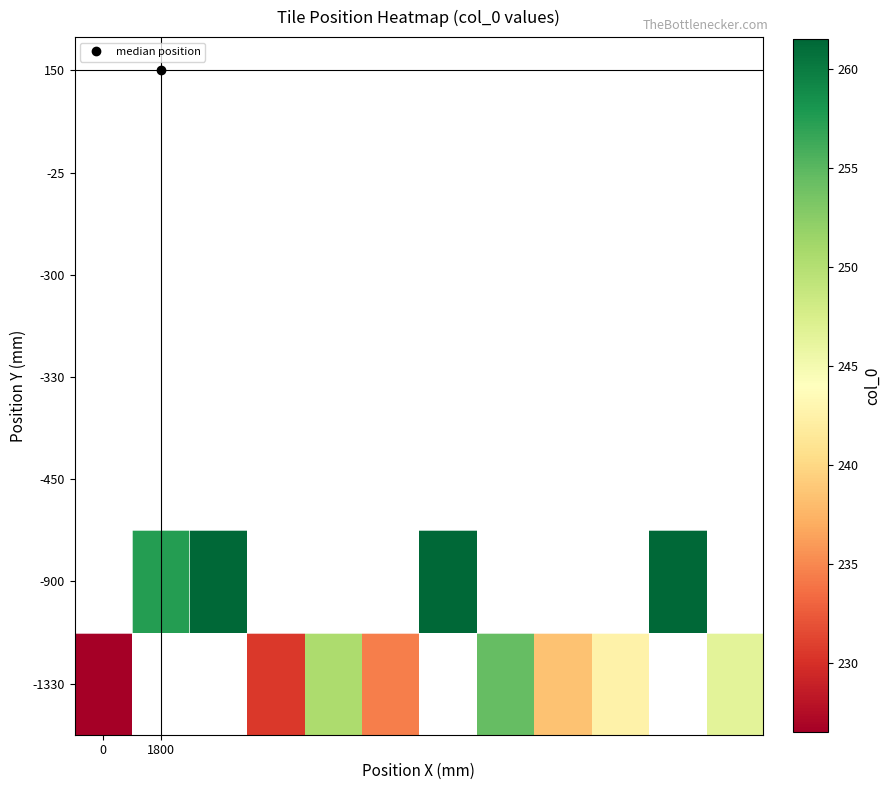

Count the number of categories in the chart.

12